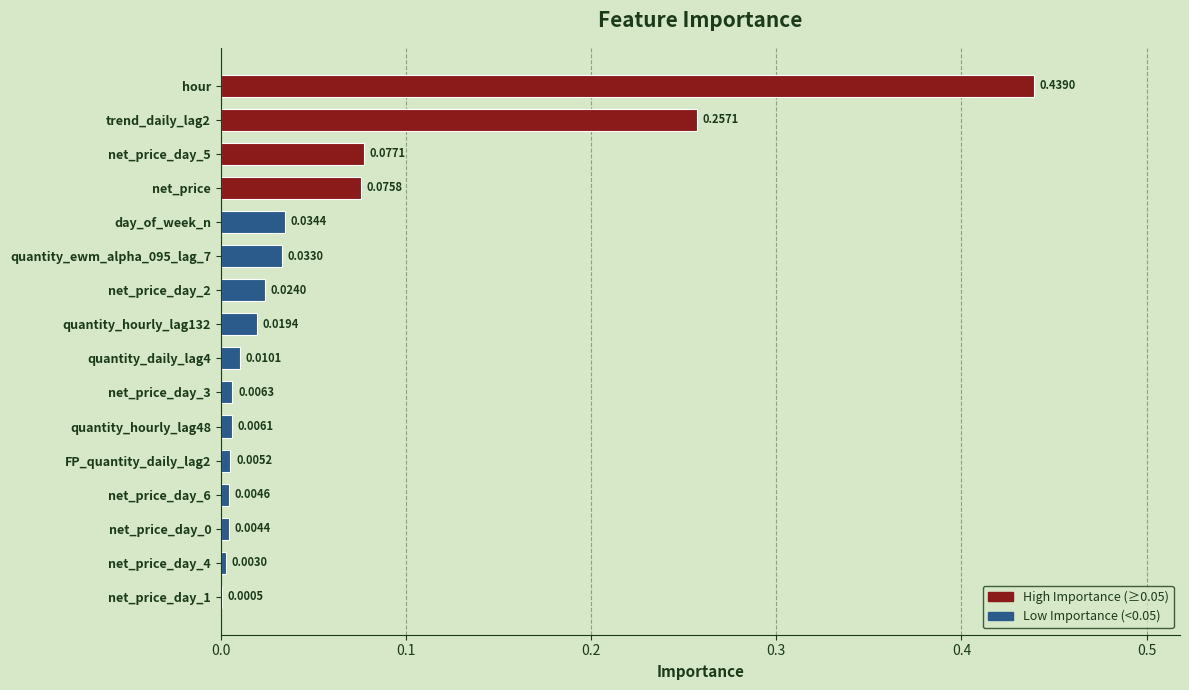

Count the number of data series in this chart.

1